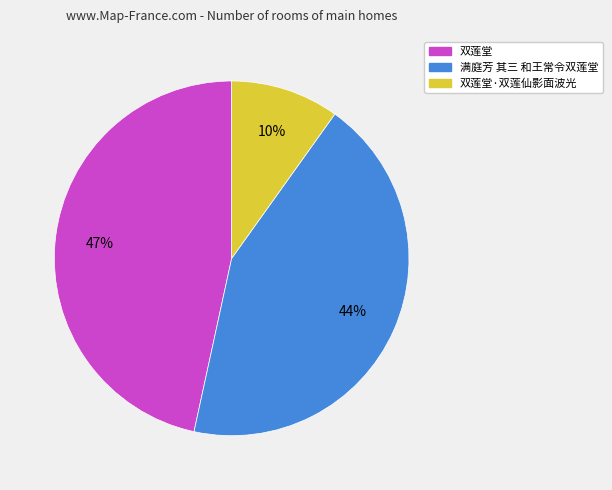

To the nearest percent, what is the average slice percentage?

33%